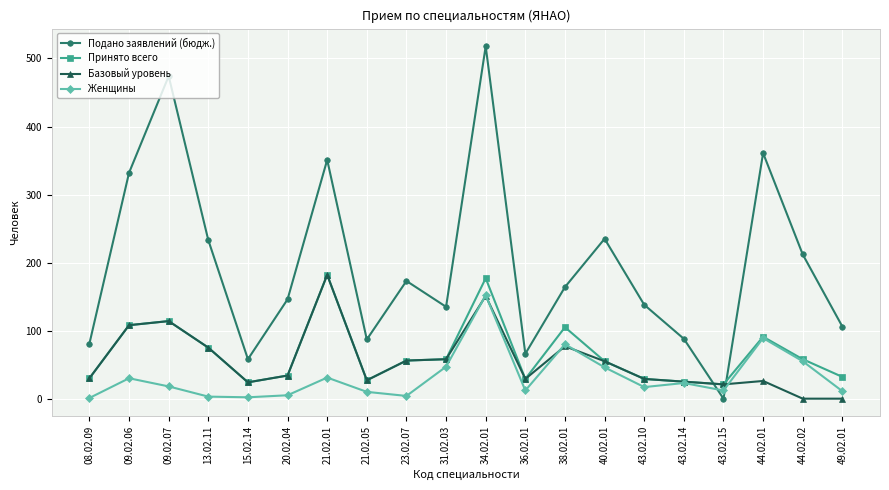

What is the value of the Подано заявлений (бюдж.) point at the 13th from the left?

164